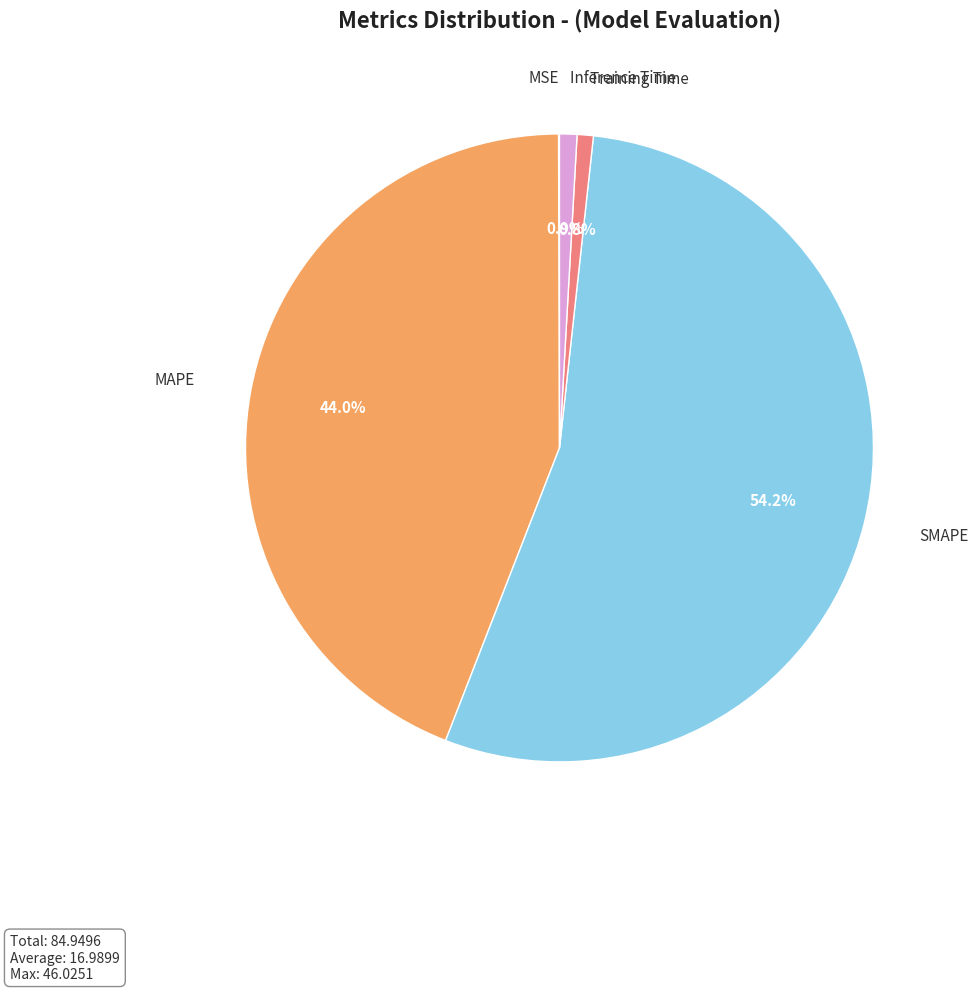

To the nearest percent, what is the difference between the largest and smallest slice percentages?

54%